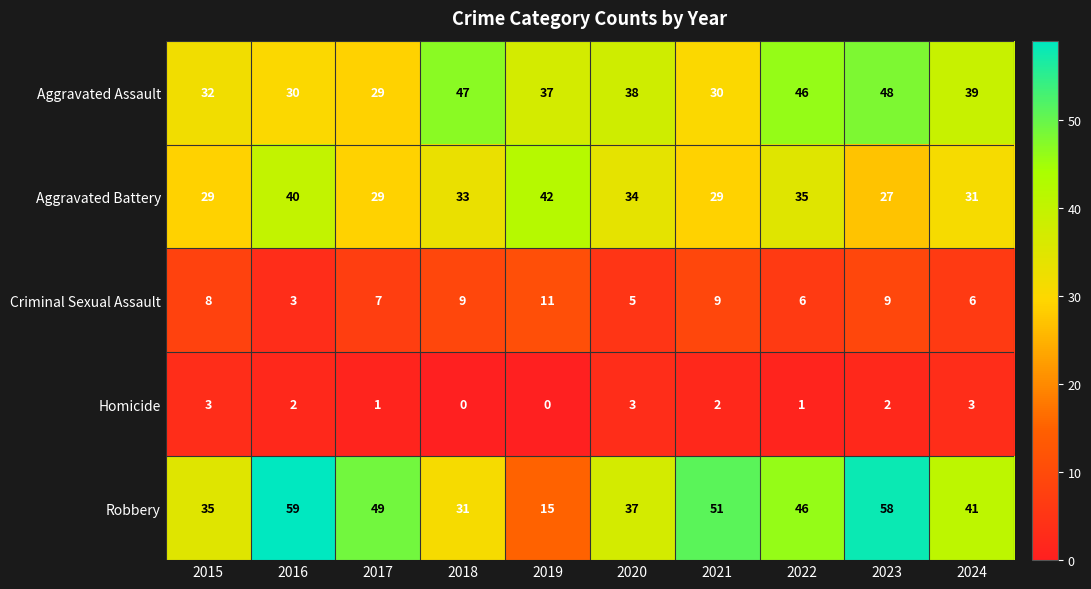

Read the Homicide value at 2024.

3